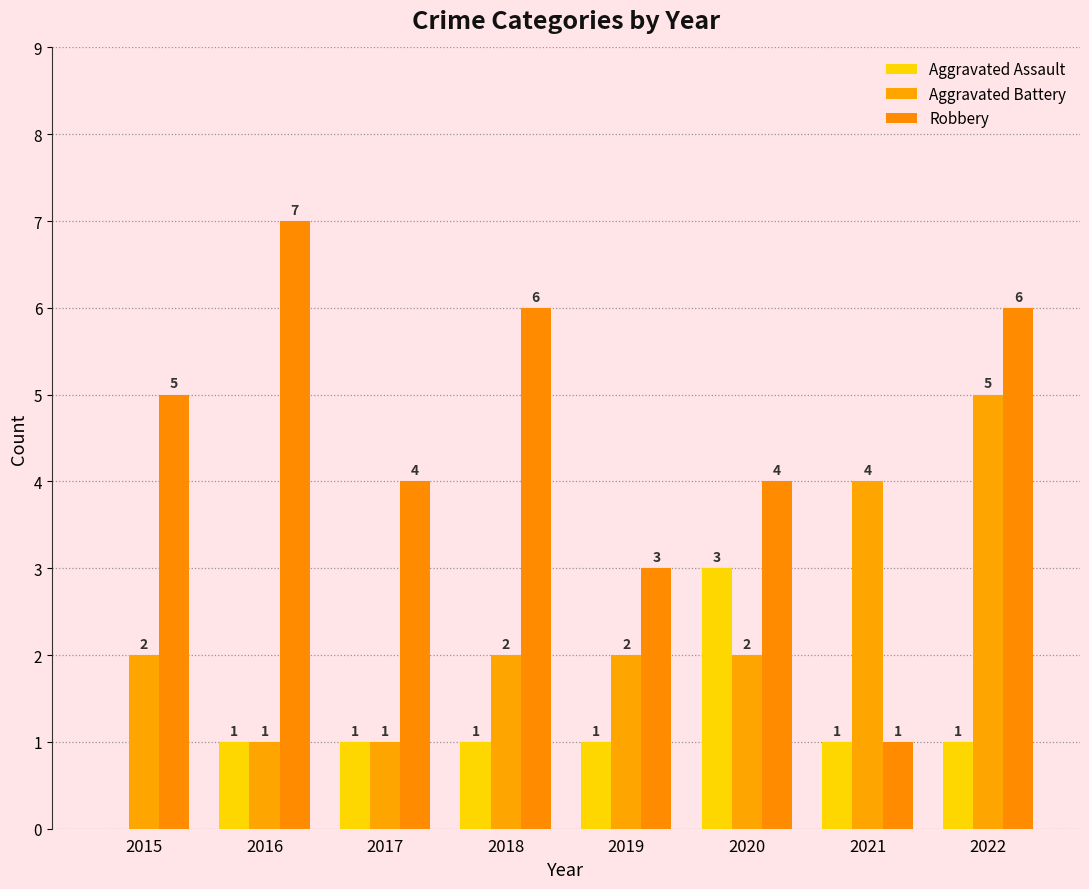

At how many categories does at least one series exceed 6?

1